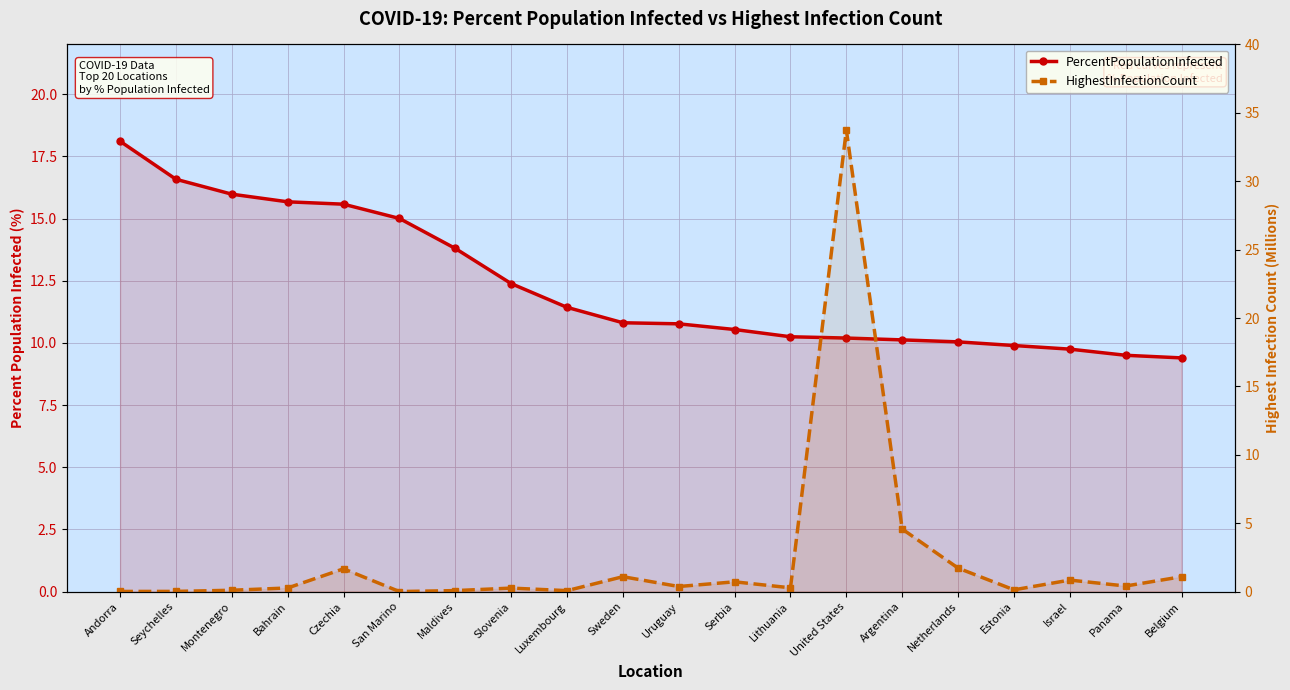

Which series has the largest total across all categories?

PercentPopulationInfected